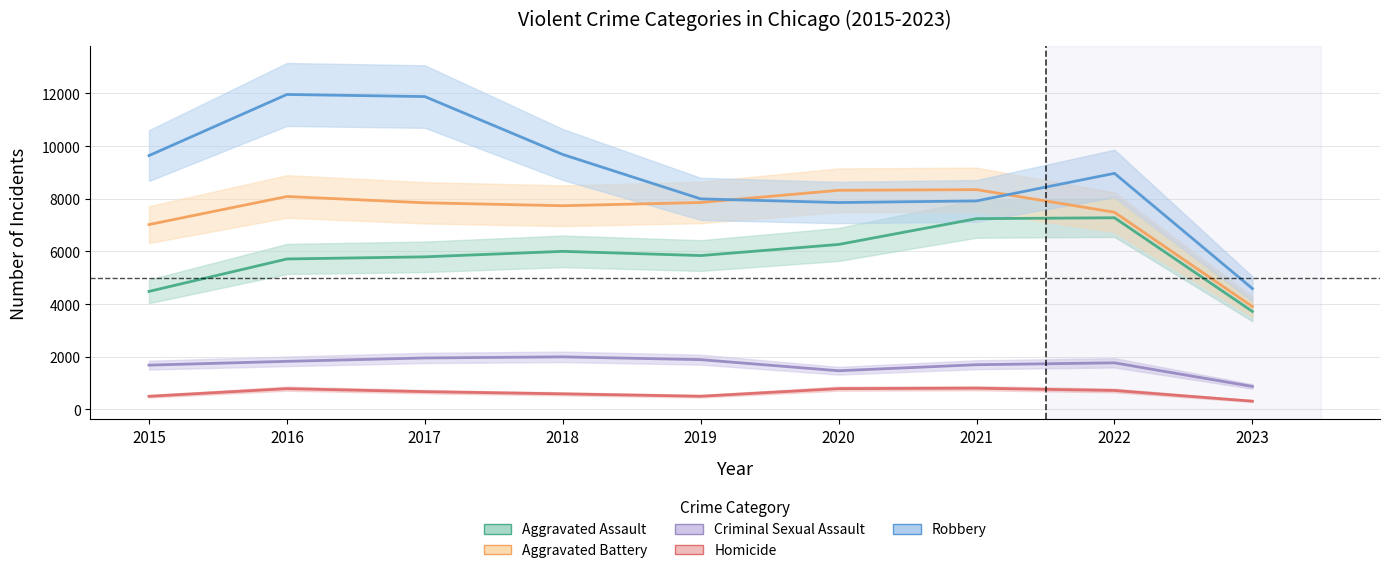

Rank the series by their maximum value, from highest to lowest.

Robbery, Aggravated Battery, Aggravated Assault, Criminal Sexual Assault, Homicide